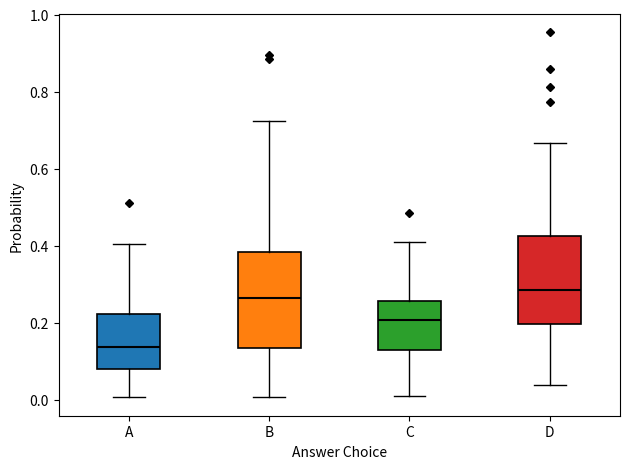

Reading left to right, read every box against the y-axis: the position of its median line, the range the box covers, and the ends of its whiskers. The values are not printed on the chart, so give them approximately, as read against the axis.

A: median 0.14, box 0.08 to 0.22, whiskers 0.00 to 0.40
B: median 0.26, box 0.14 to 0.38, whiskers 0.00 to 0.72
C: median 0.20, box 0.12 to 0.26, whiskers 0.02 to 0.40
D: median 0.28, box 0.20 to 0.42, whiskers 0.04 to 0.66